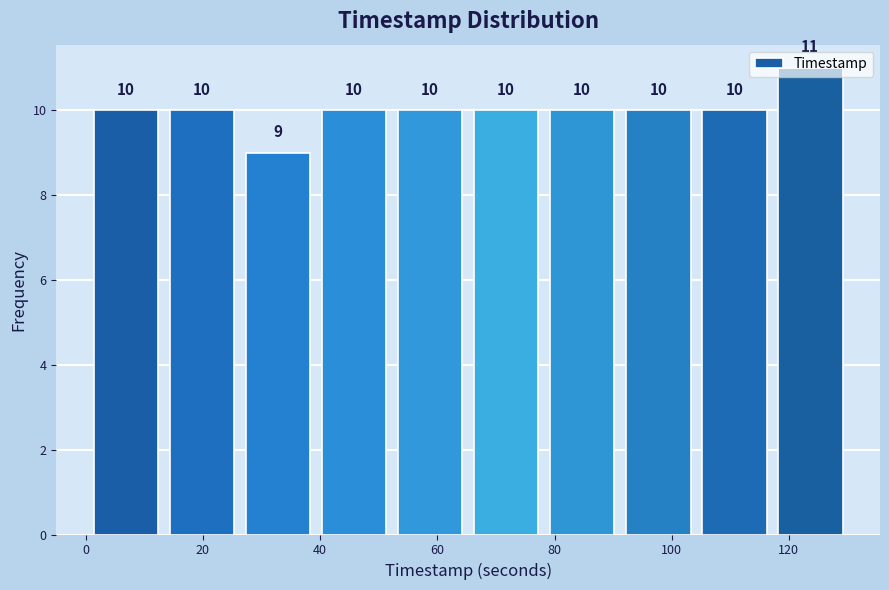

Which range on the x-axis has the tallest bar?

118 to 132